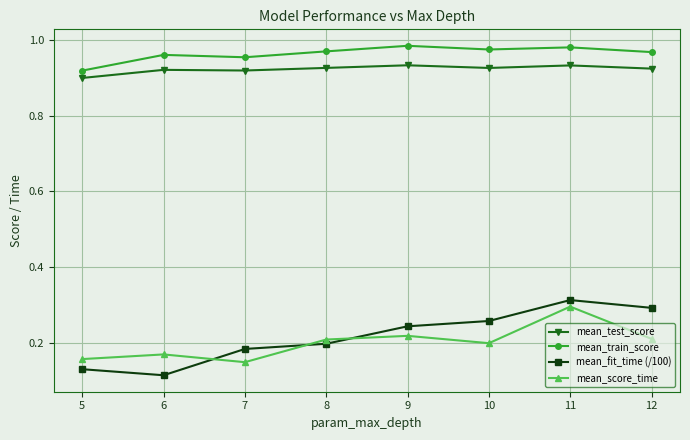

At how many categories does at least one series exceed 0?

8